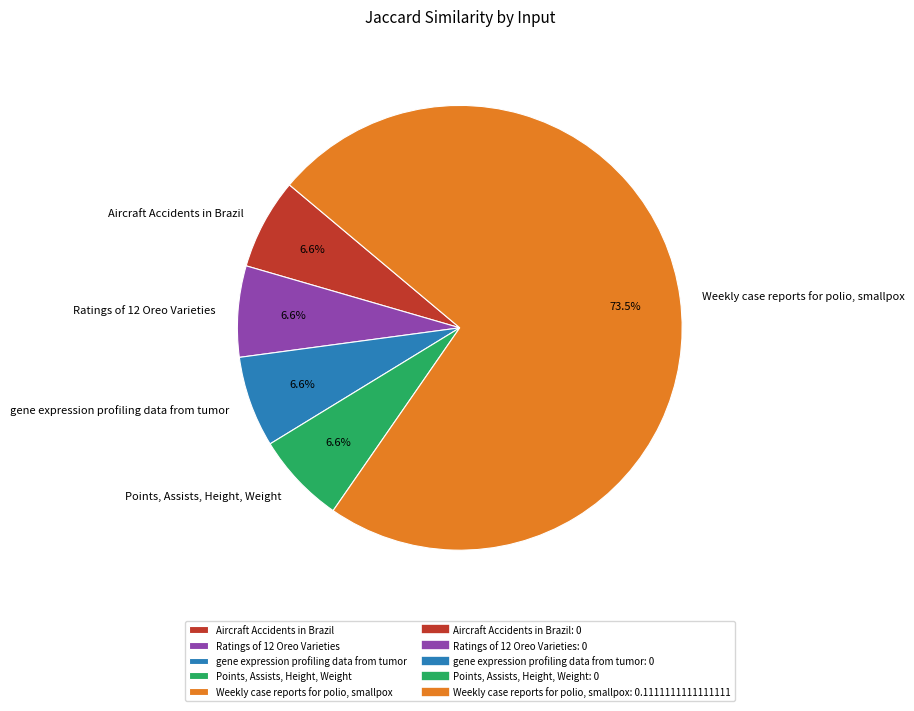

Count the number of slices in the pie.

5